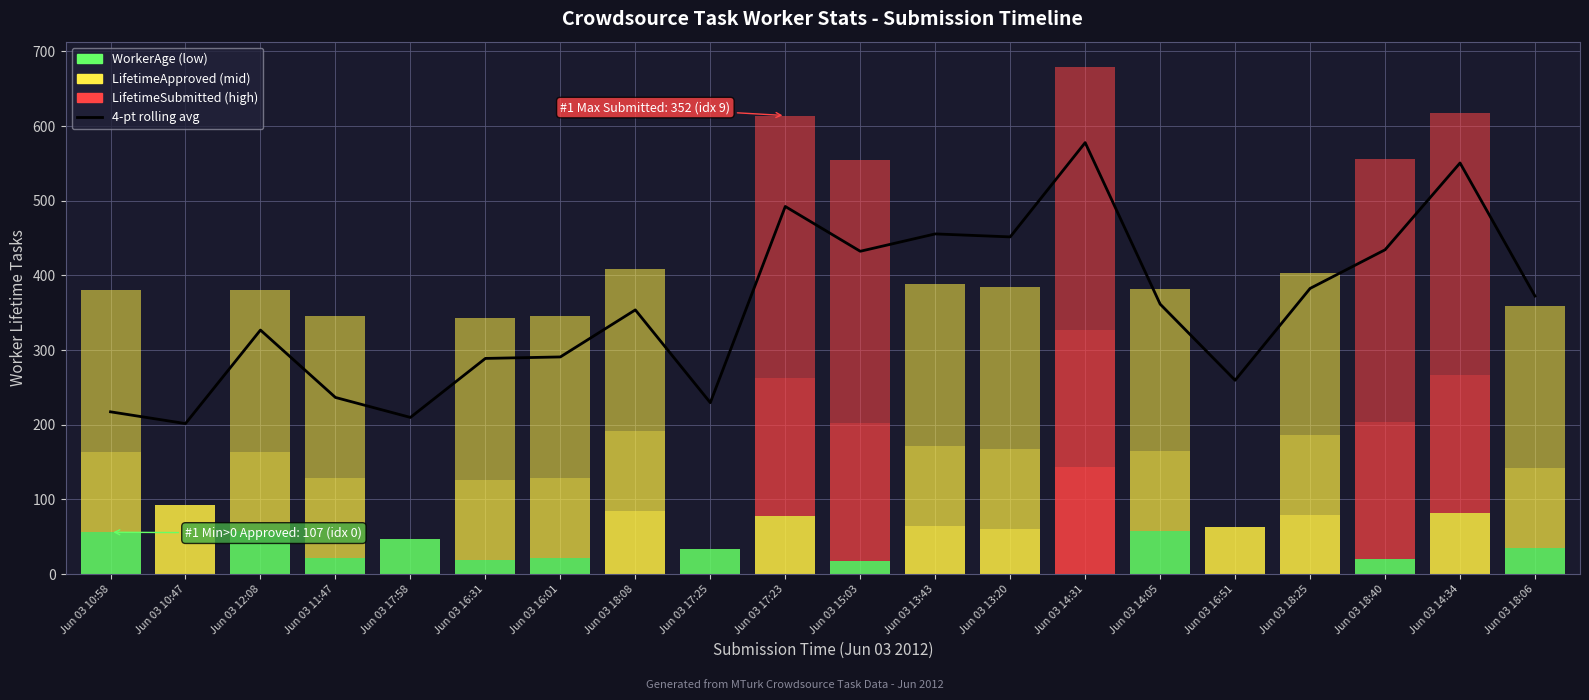

Which series has the largest range (max minus min)?

4-pt rolling avg (Submitted layer)